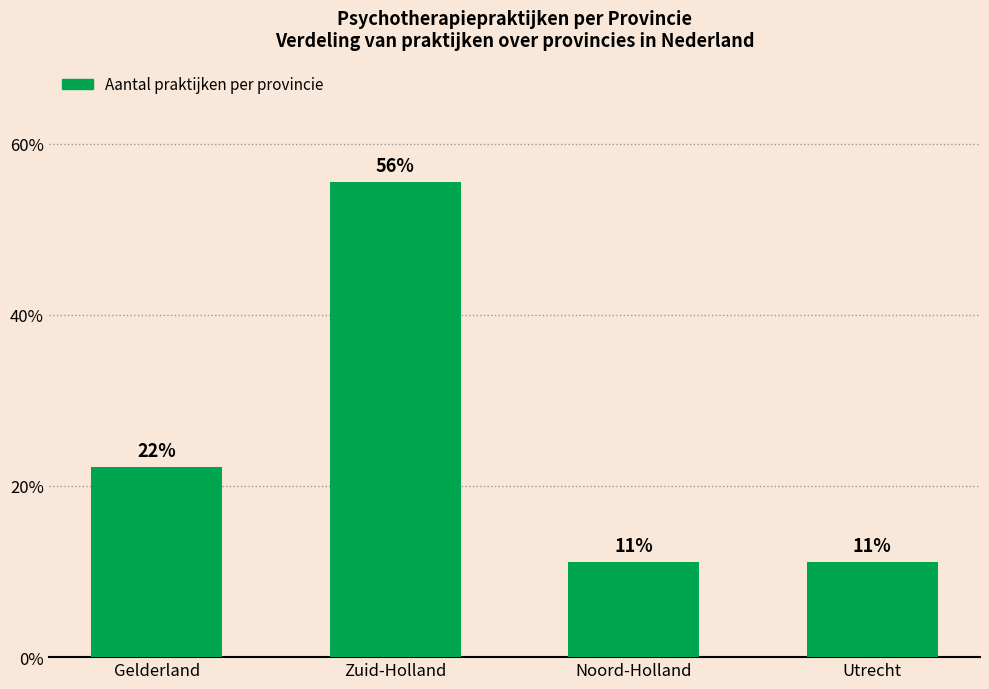

Does the chart contain any negative values?

No